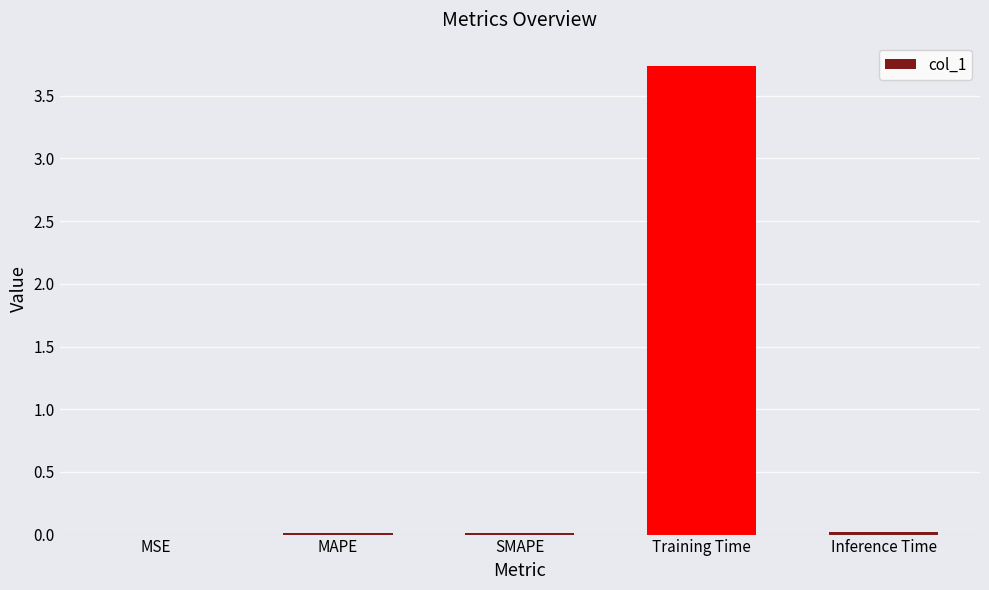

Are the bars horizontal?

No